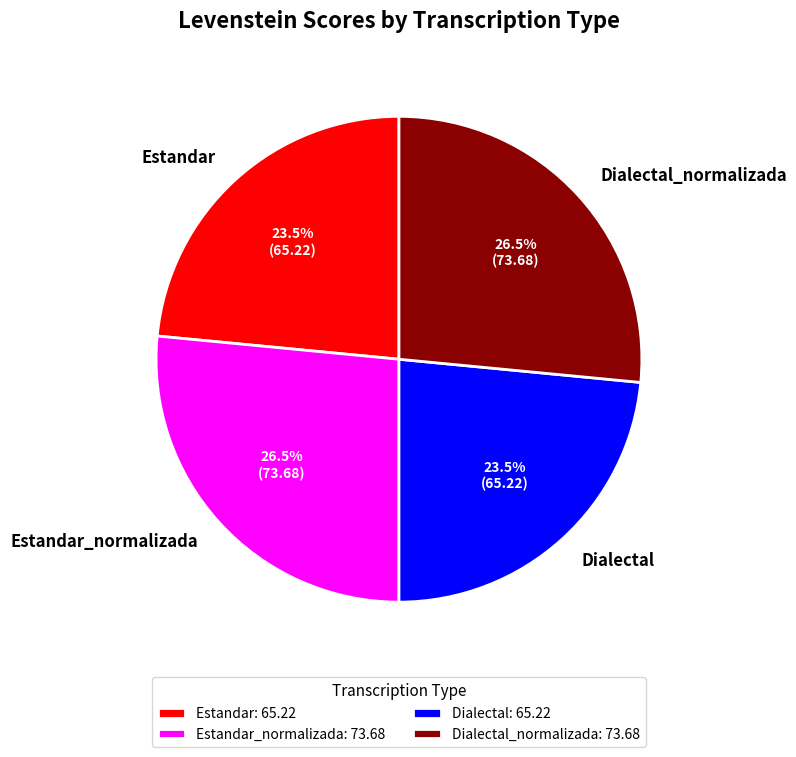

To the nearest percent, what is the combined percentage of Dialectal_normalizada and Dialectal?

50%